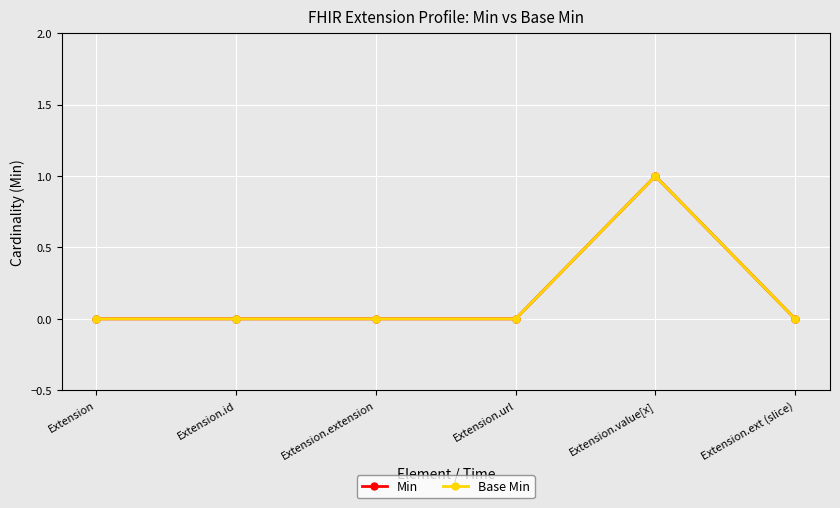

What is the sum of all Base Min values?

1